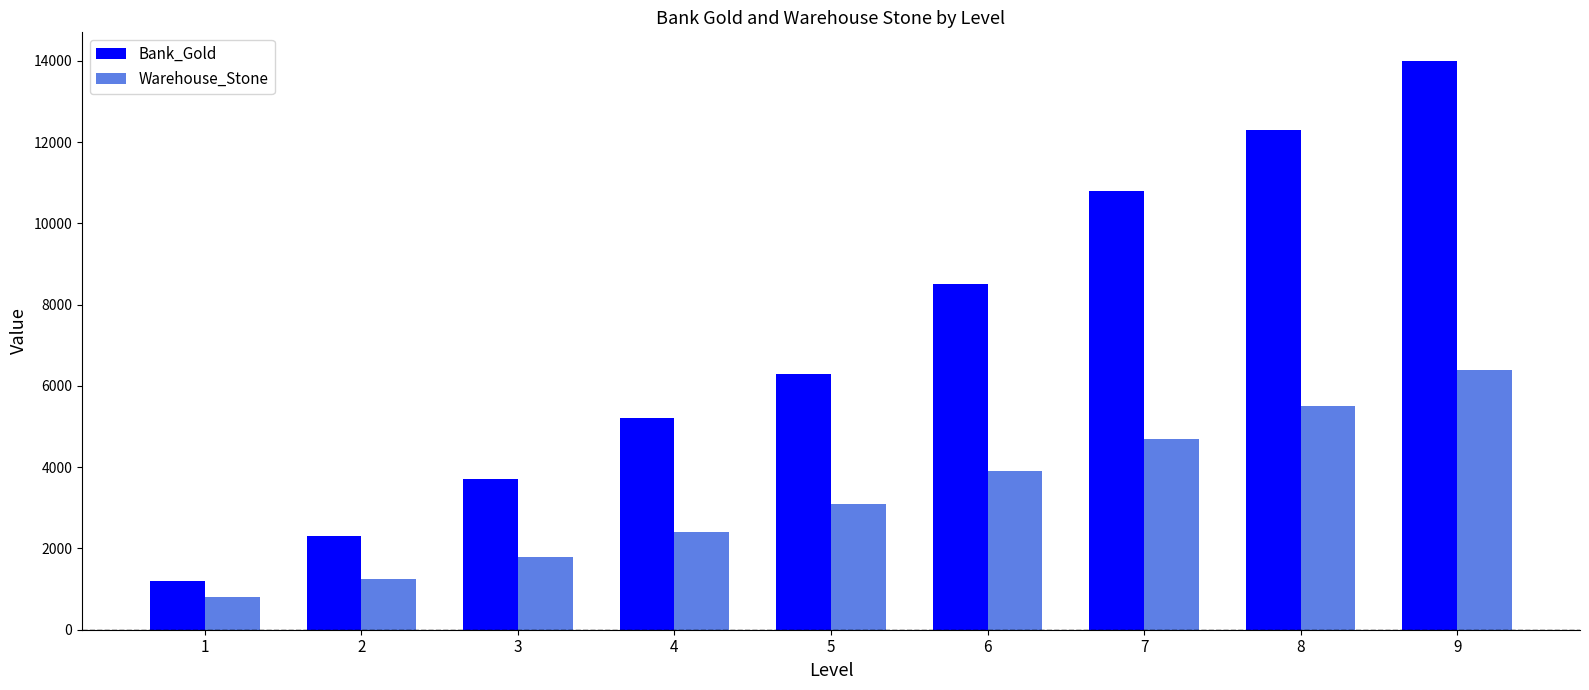

The value of Bank_Gold at 7 is 19222. True or false?

False